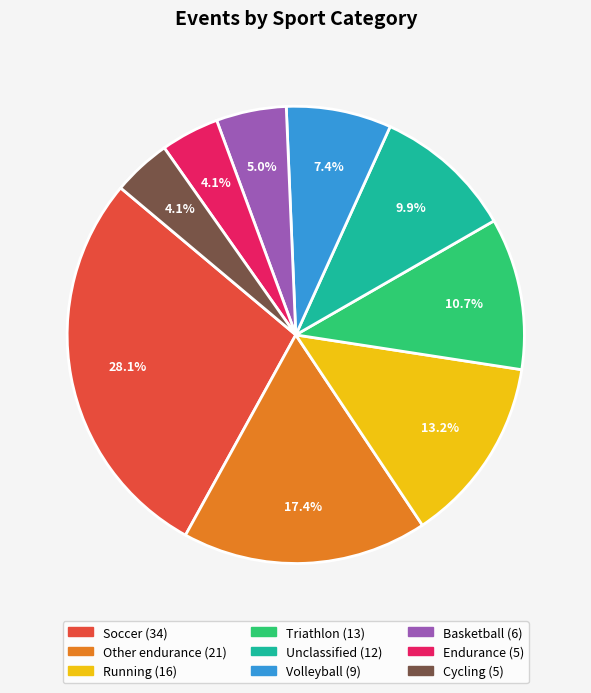

Is there any slice that represents more than half of the pie?

No